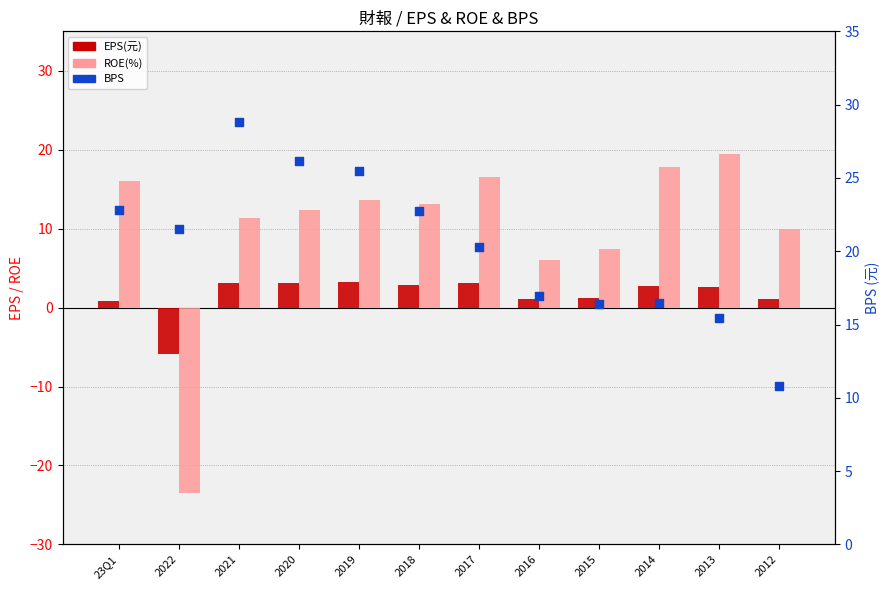

At how many categories does at least one series exceed 5?

12